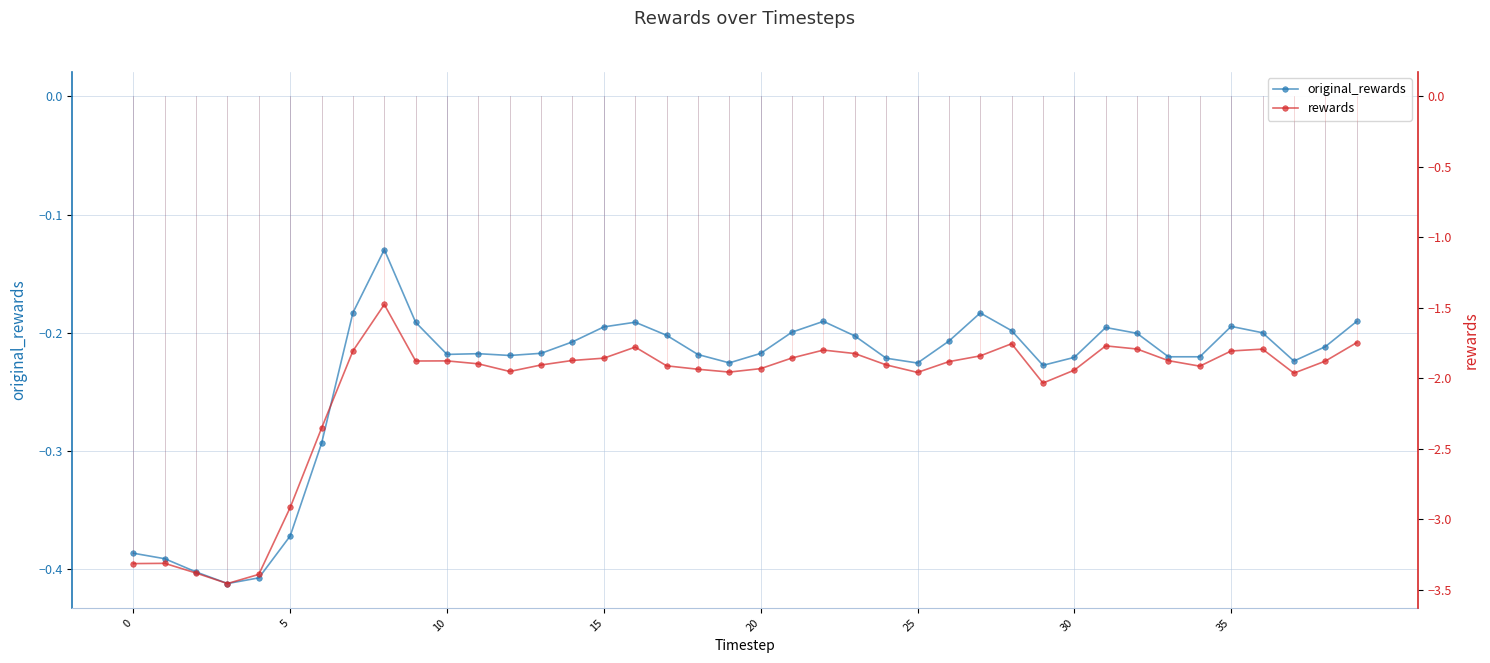

What is the sum of all original_rewards values?

-9.4